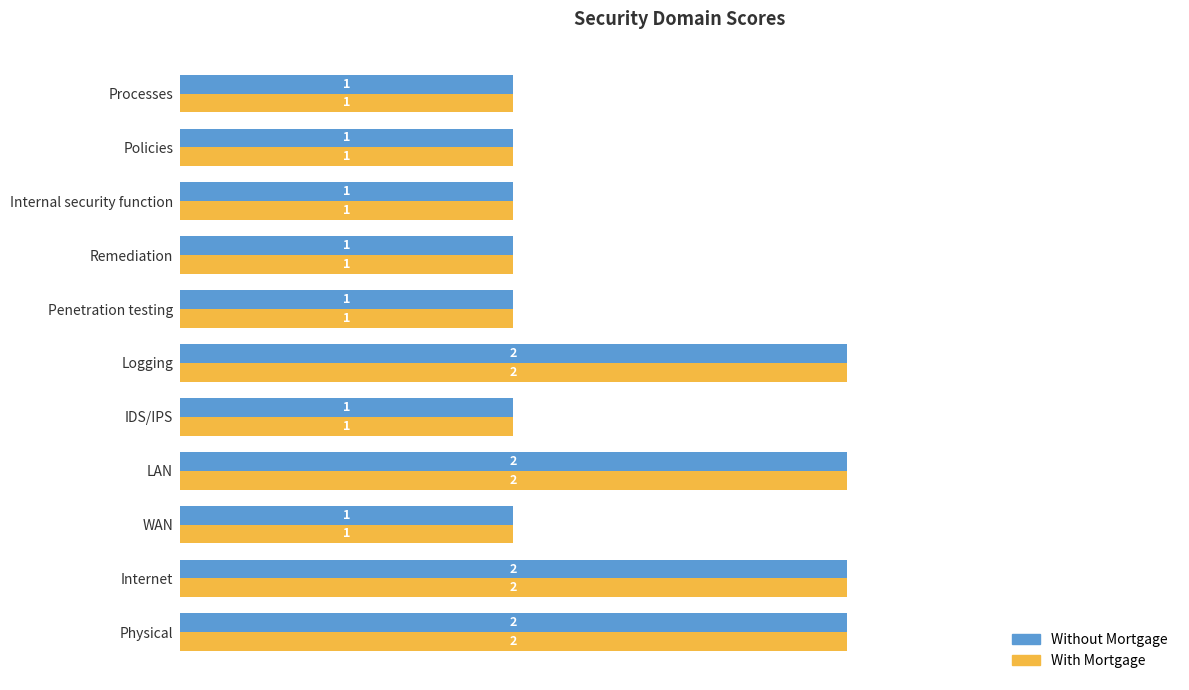

Count the With Mortgage values in the range 1 to 2.

11